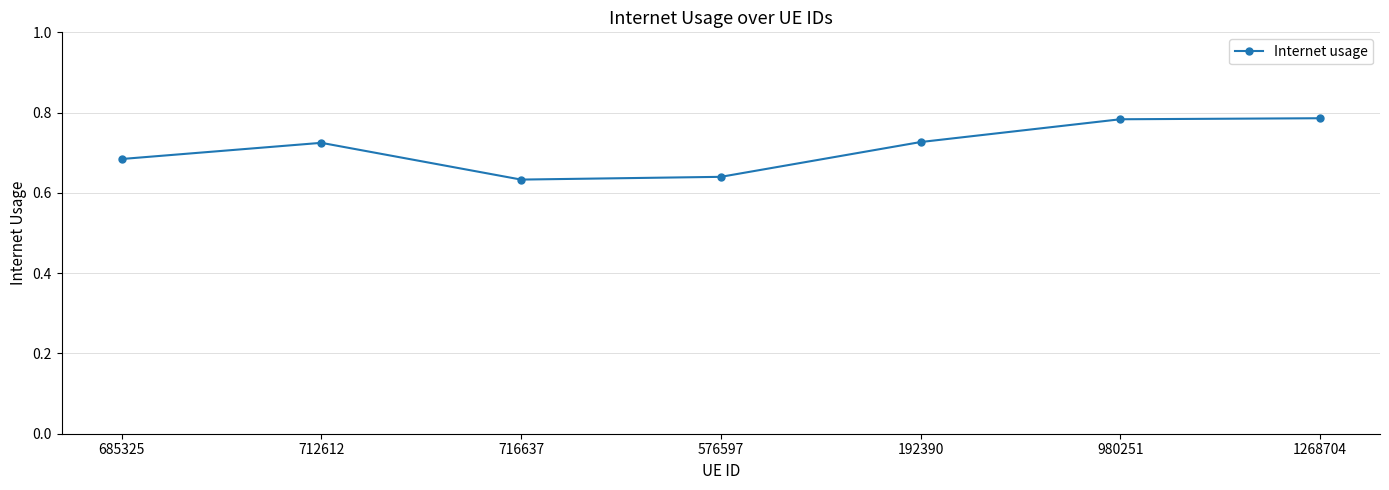

How many series are shown in this chart?

1